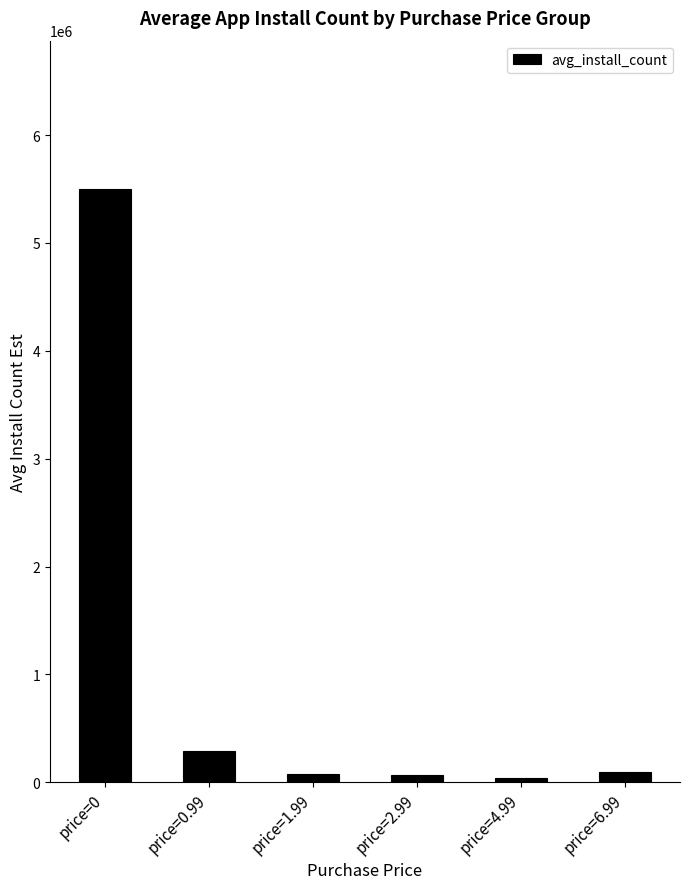

What is the difference between the maximum and second lowest values?

5427983